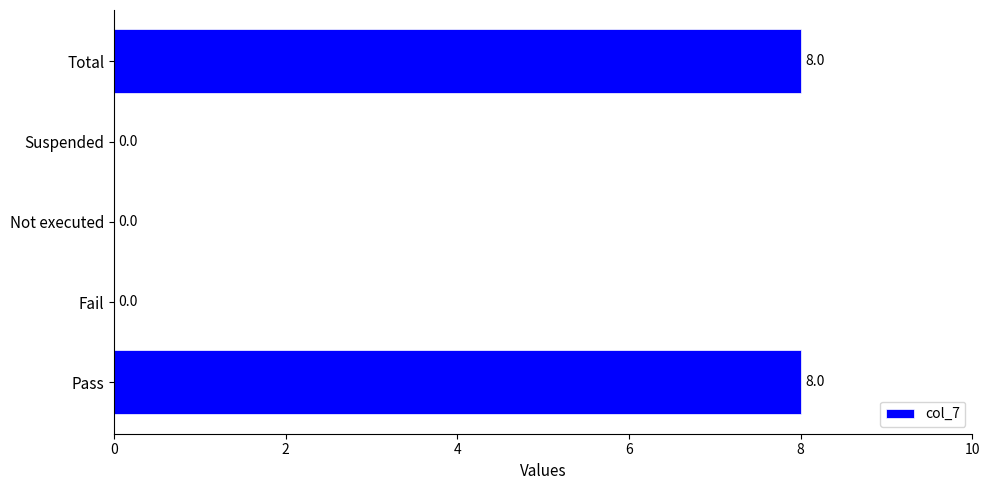

Is it true that the value at Suspended is -4?

False